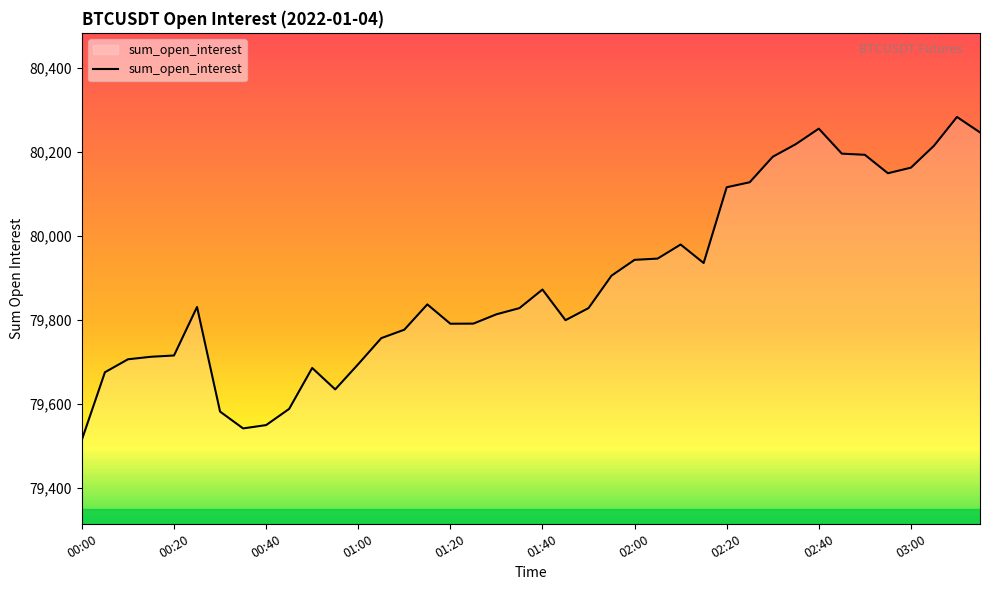

What is the difference between the maximum and minimum values?

767.1